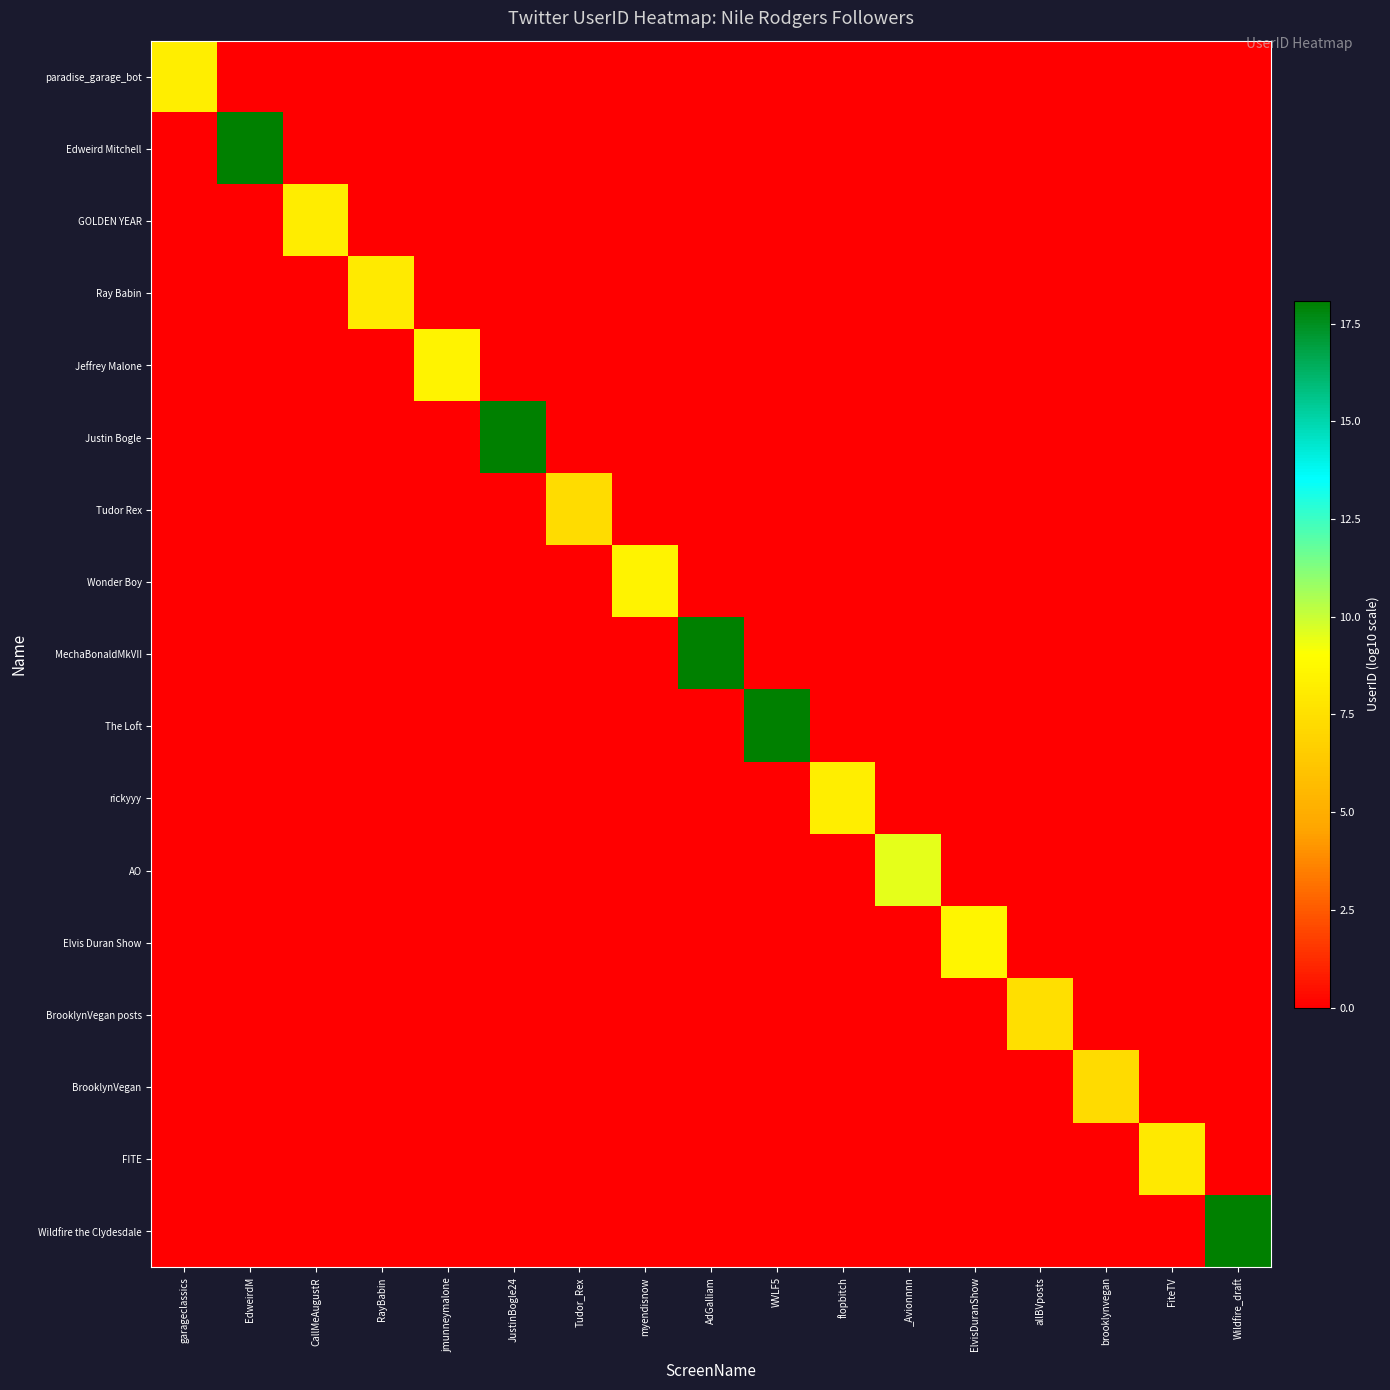

At which category does the chart reach its peak across all series?

AdGalliam